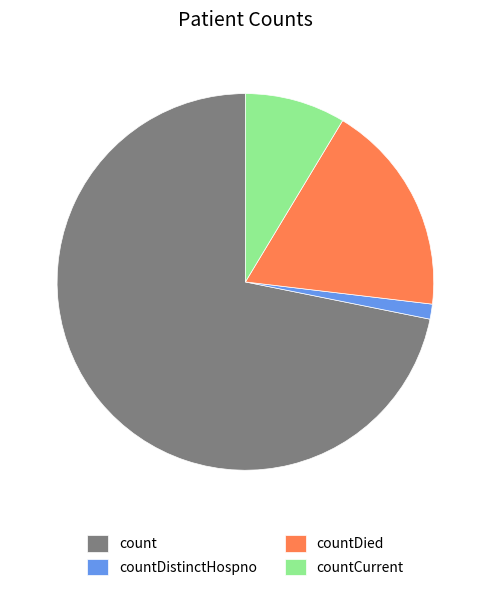

What is the majority slice?

count